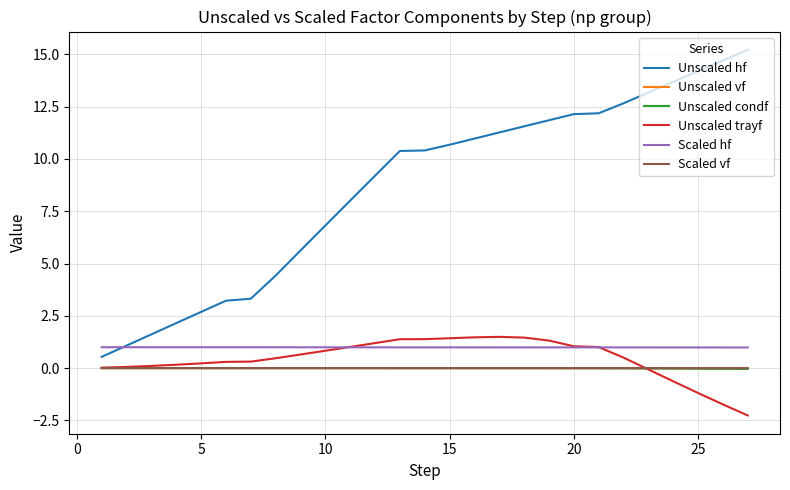

True or false: Scaled vf and Scaled hf intersect in this chart.

False